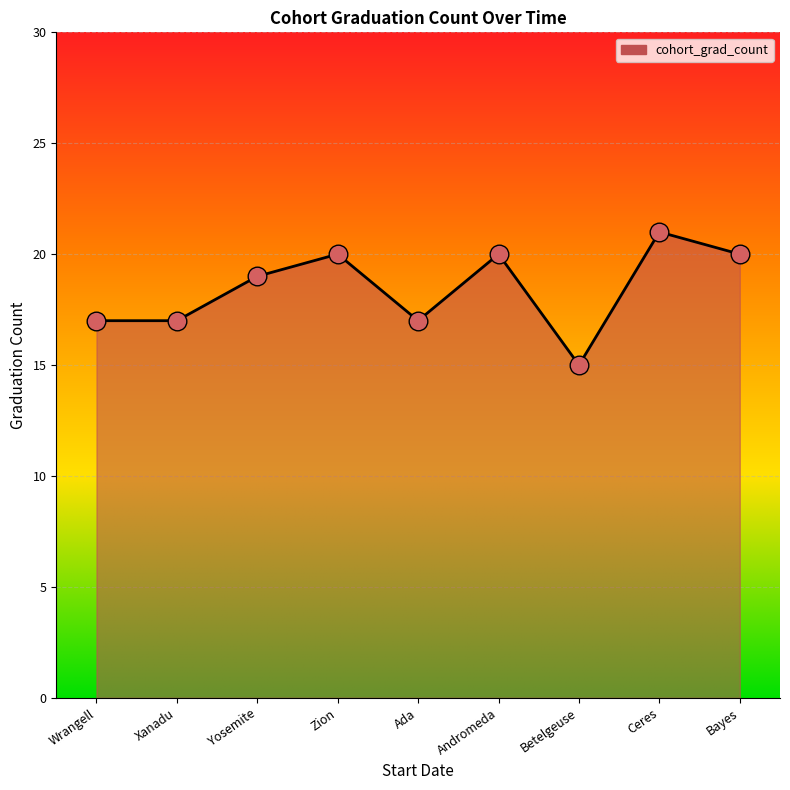

Approximately how many times larger is the value at Bayes compared to Yosemite?

1.1